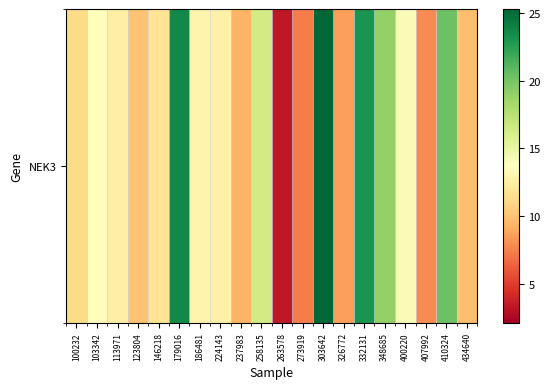

The chart shows a value of 5.2 at 263578. True or false?

False